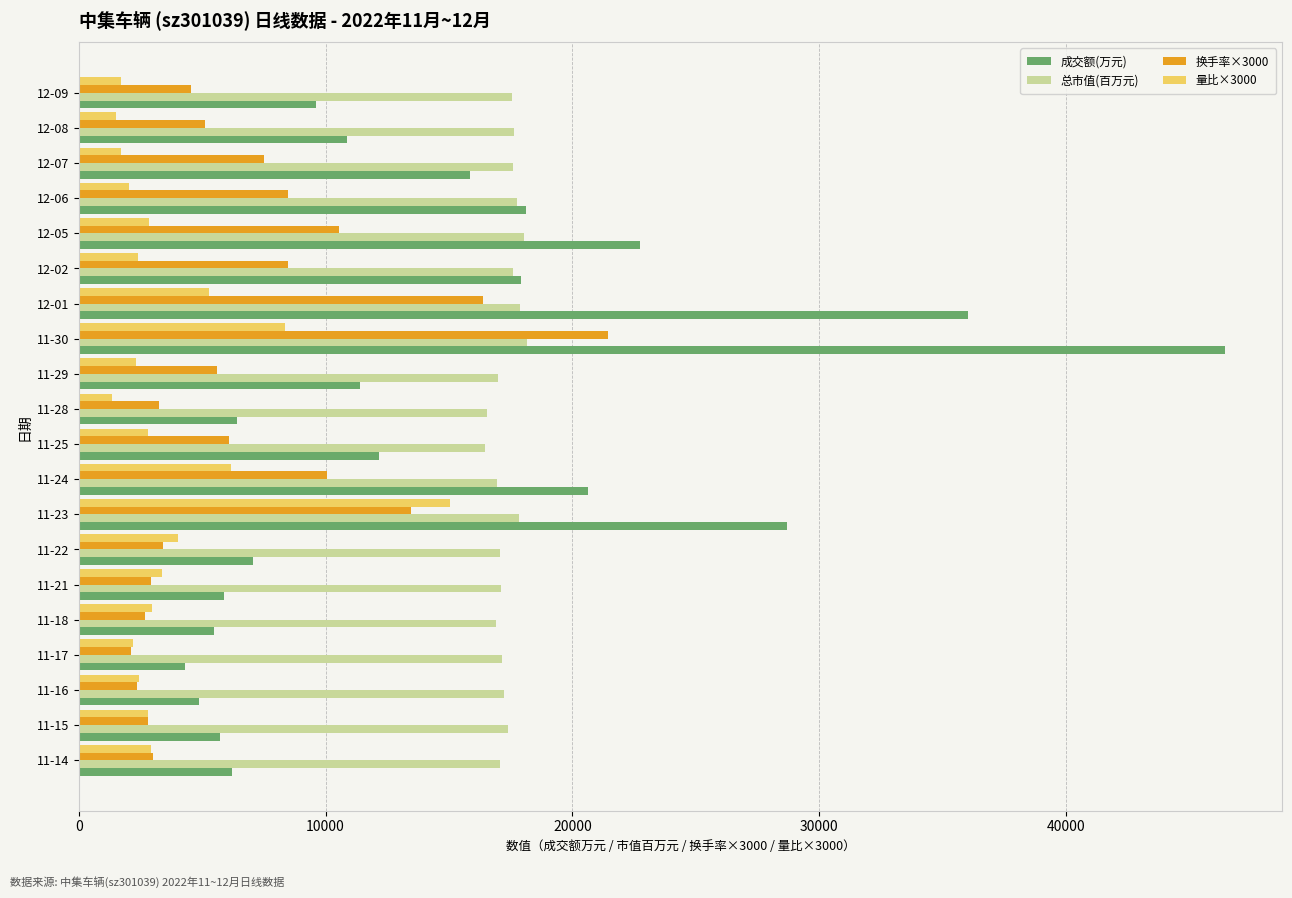

How many distinct data groups are displayed?

4